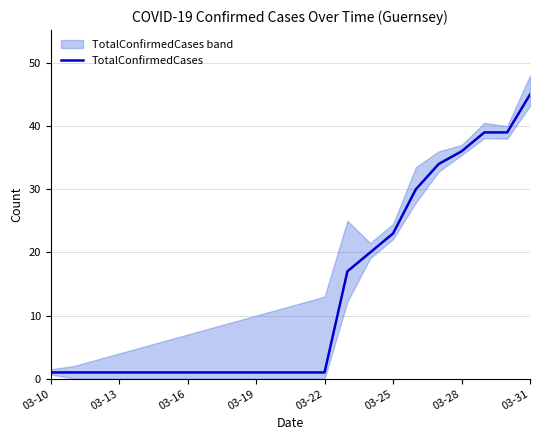

What is the value of the 22nd point from the left?

45